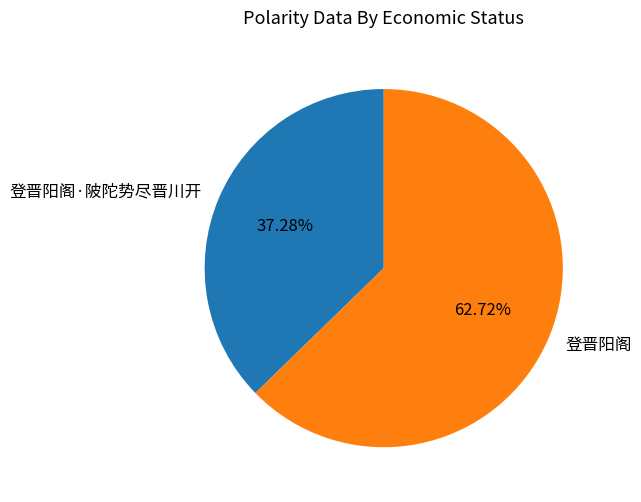

To the nearest percent, what is the average slice percentage?

50%